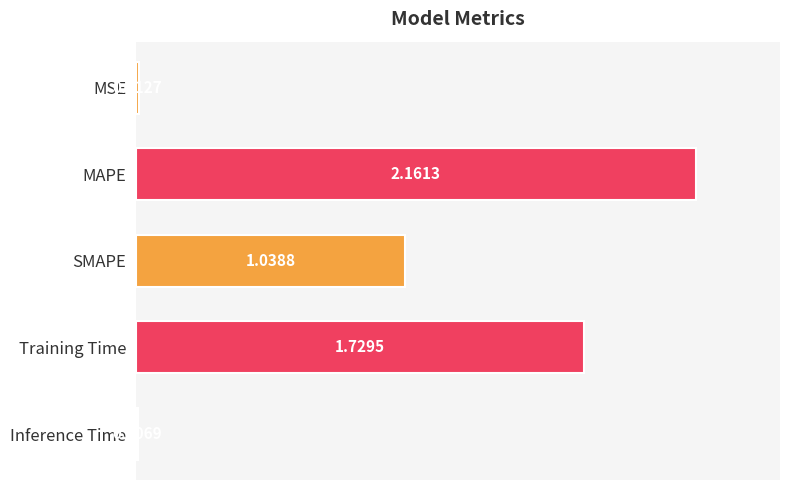

Count the number of data series in this chart.

1